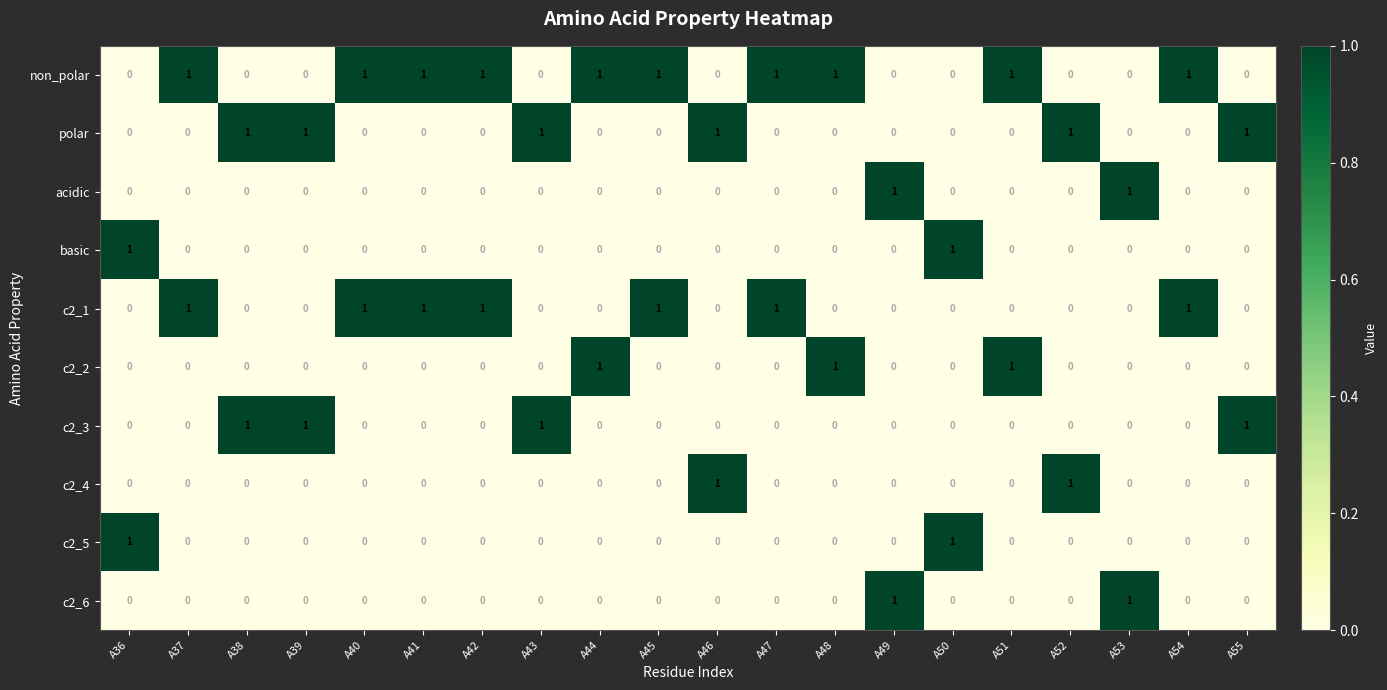

True or false: polar has a value of 0 at A50.

True